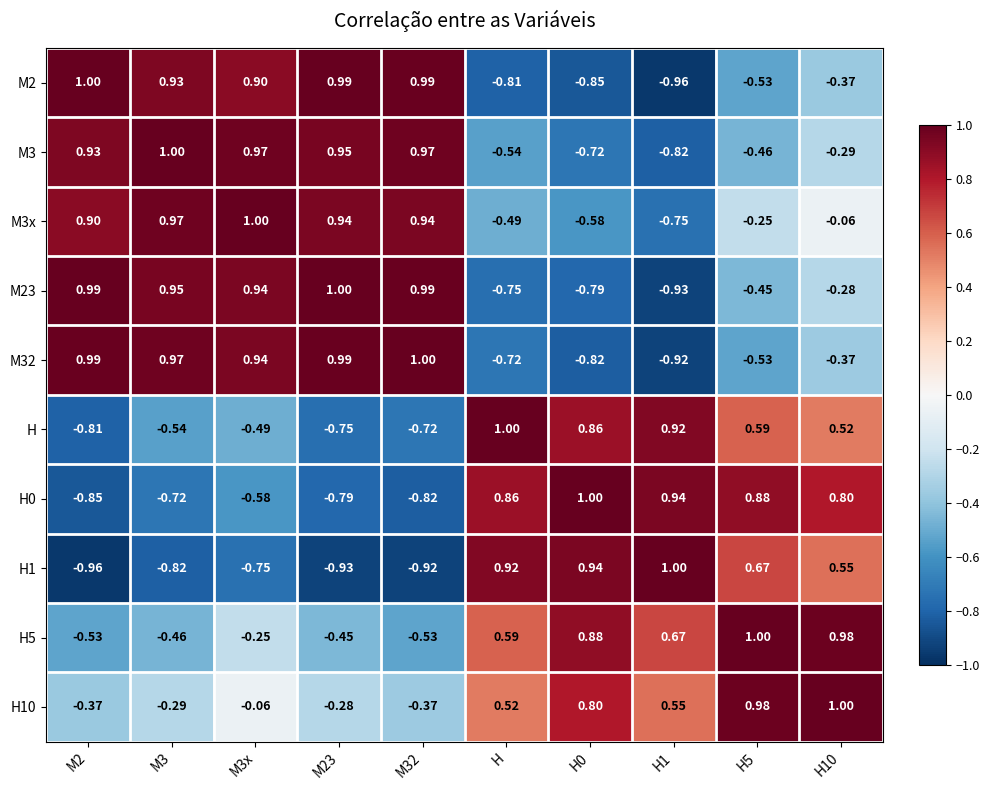

Where does the H1 series first go above 0?

H